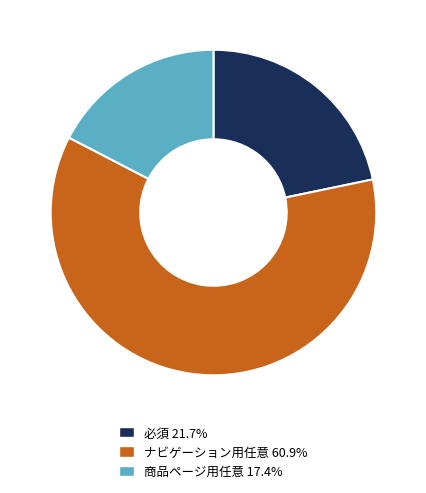

What is the smallest slice in the pie chart?

商品ページ用任意